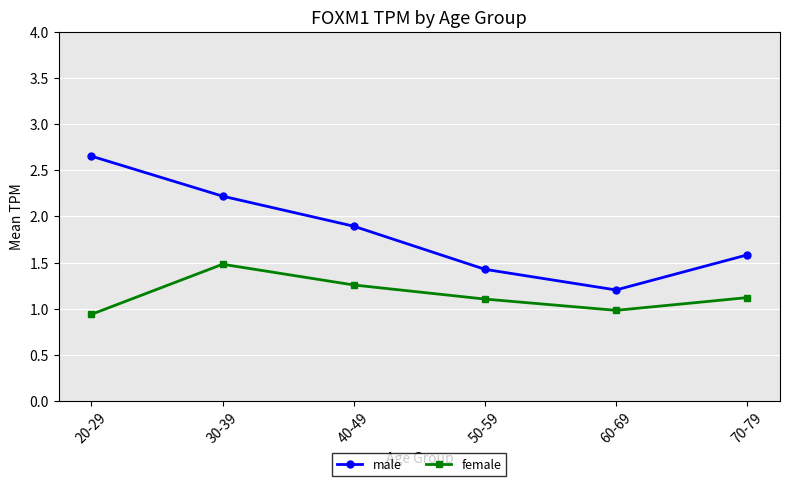

List the series in order of their overall mean, highest first.

male, female